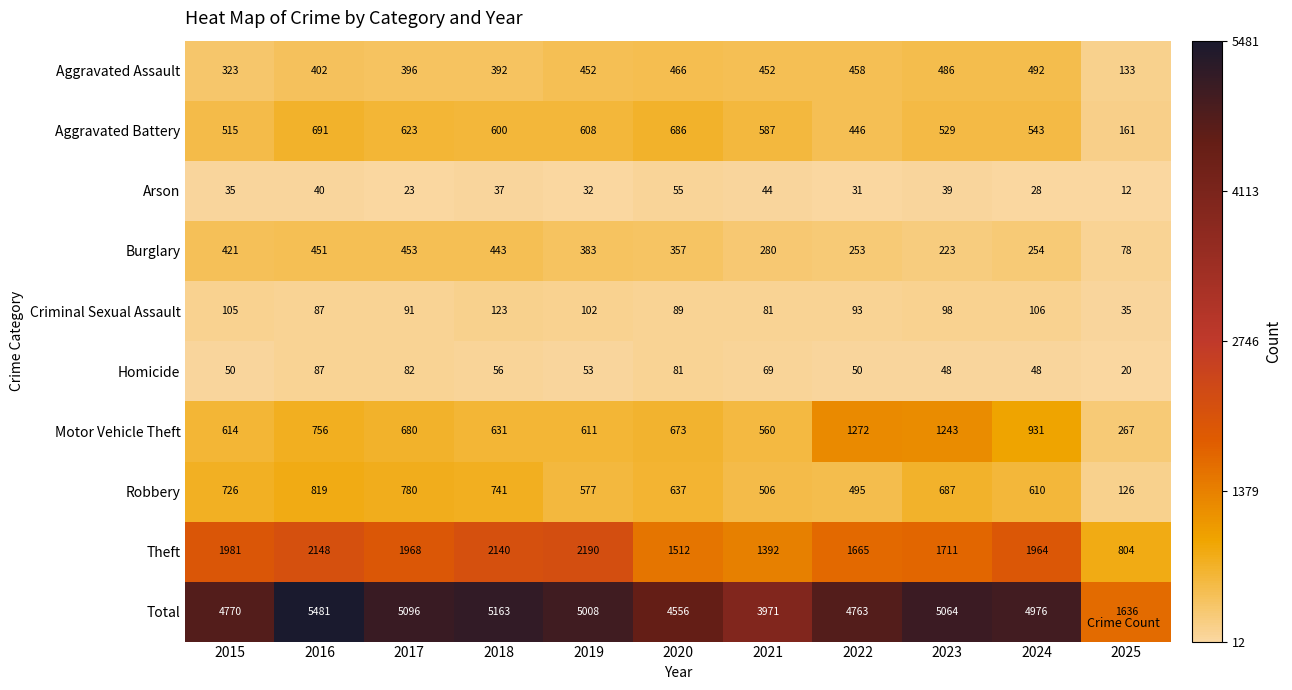

At which label does Theft reach its minimum?

2025